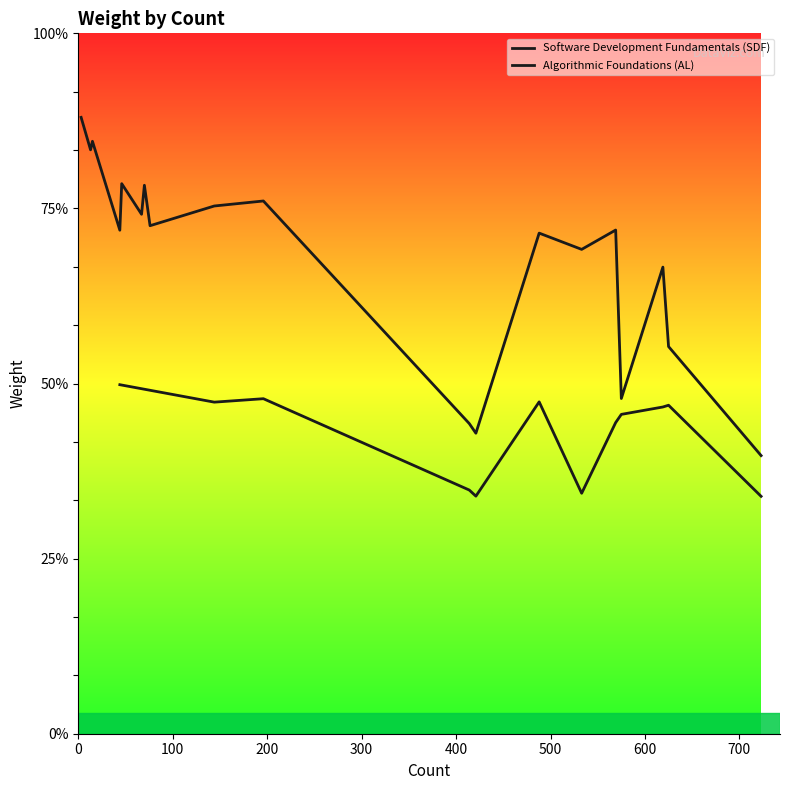

How many lines are shown in the chart?

2